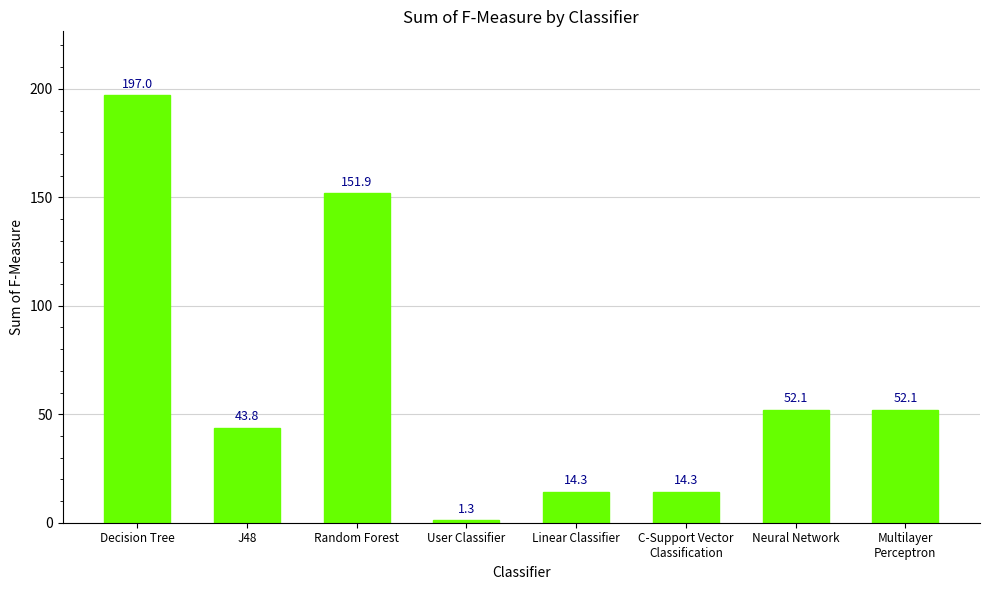

Which has a higher value, Multilayer
Perceptron or Random Forest?

Random Forest